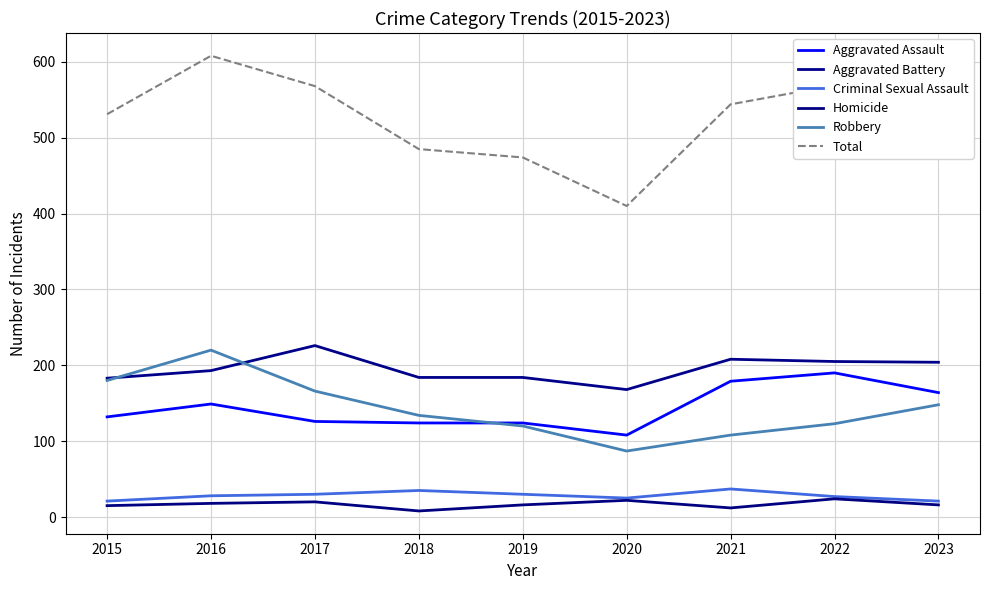

In Criminal Sexual Assault, how many points are higher than both neighbors (excluding endpoints)?

2